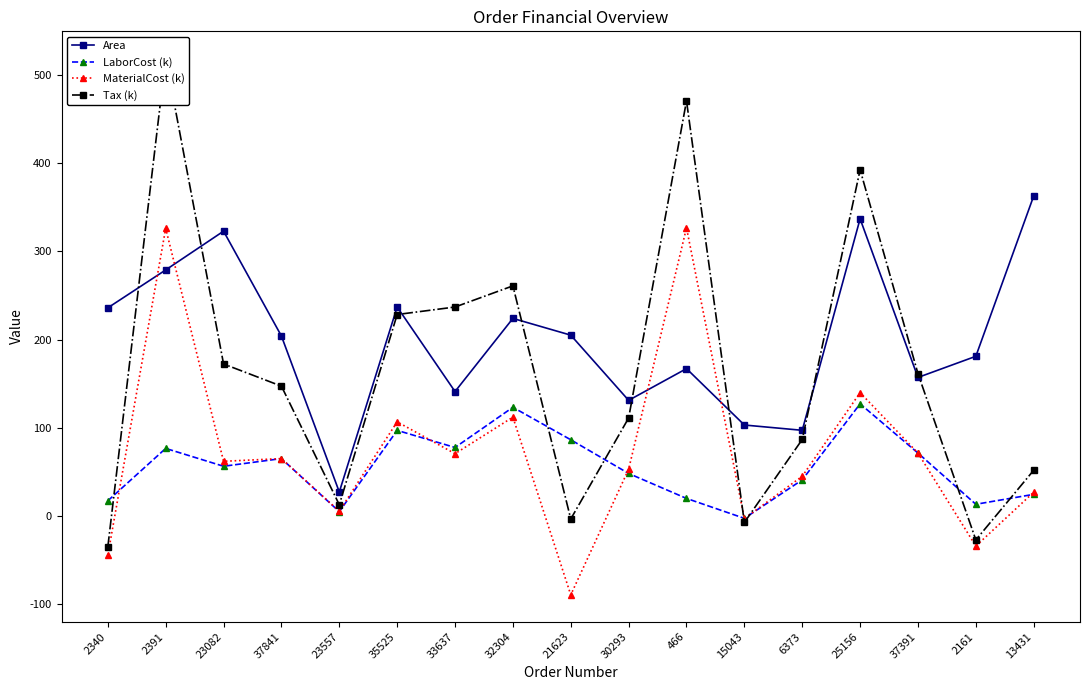

What is the difference between the maximum and second lowest values in the MaterialCost (k) series?

371.7